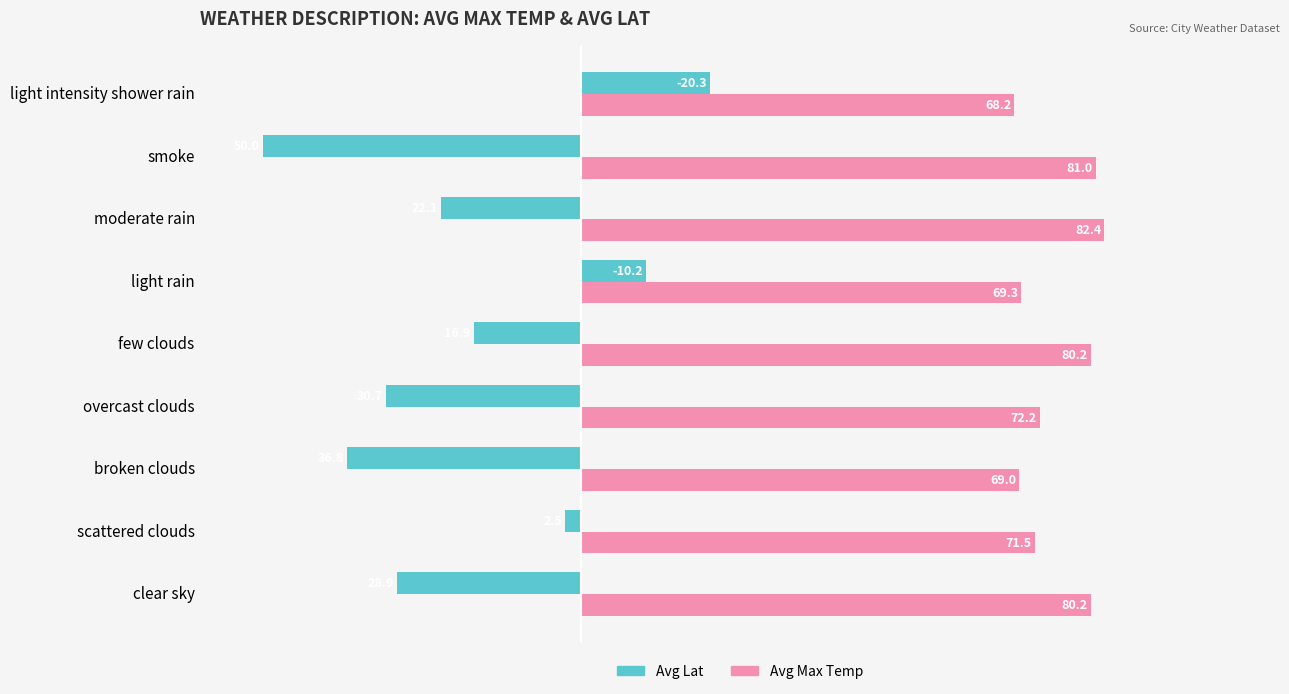

What are all the series names shown in the legend?

Avg Lat, Avg Max Temp